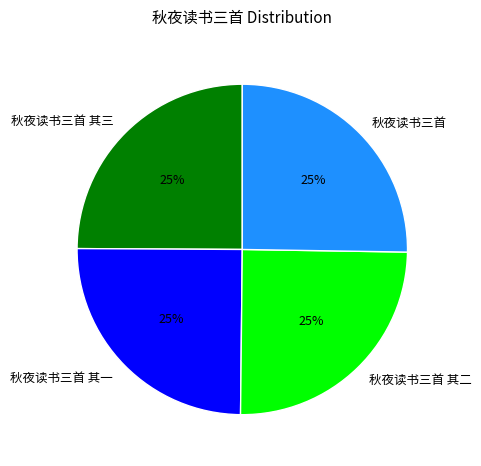

To the nearest percent, what is the combined percentage of 秋夜读书三首 其二 and 秋夜读书三首?

50%